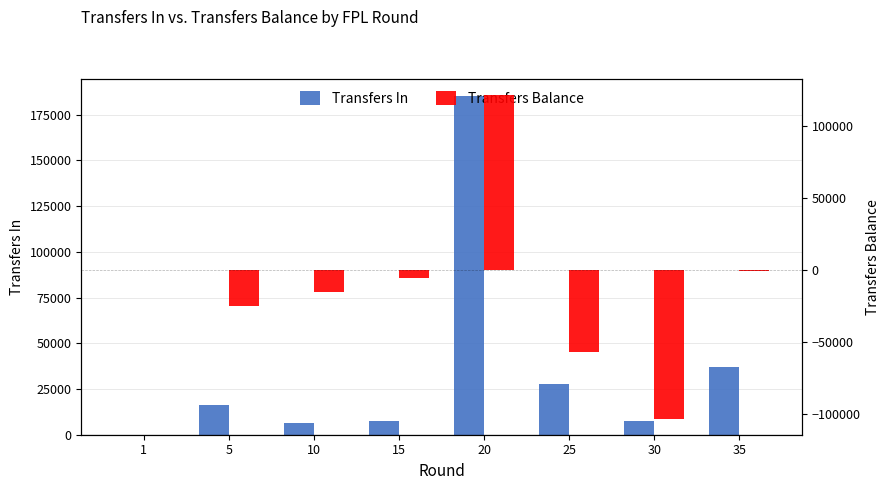

Rank the categories by Transfers Balance value from highest to lowest.

20, 1, 35, 15, 10, 5, 25, 30